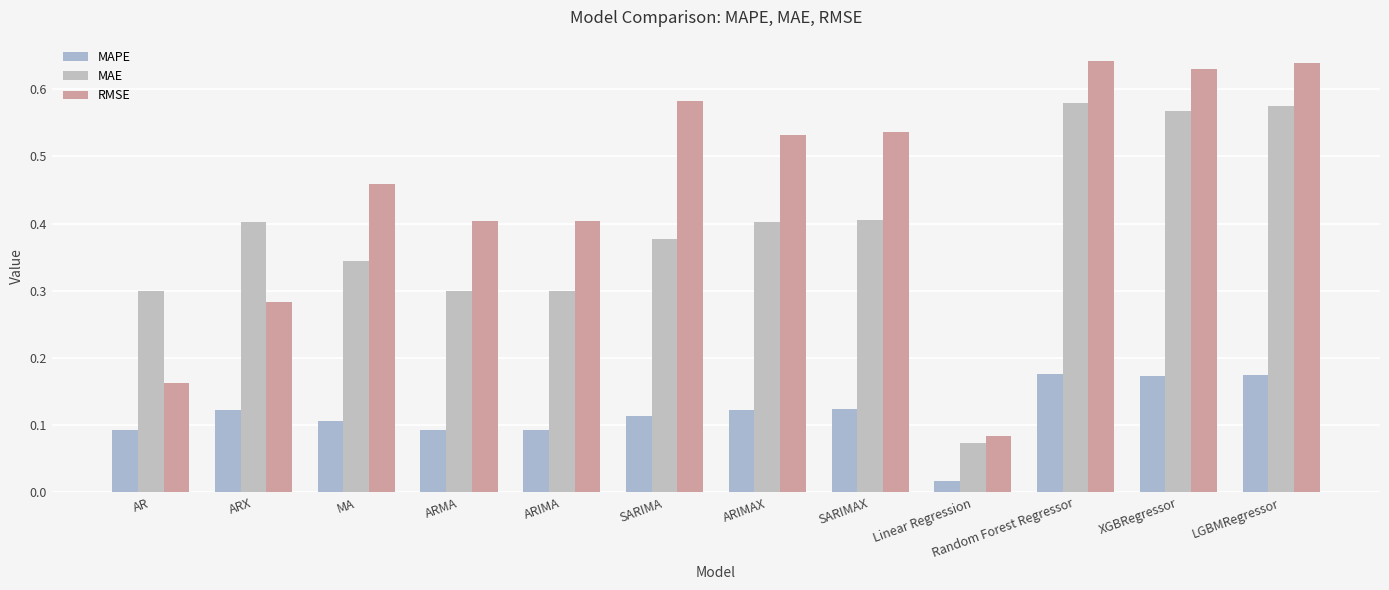

What is the label of the 12th bar from the left?

LGBMRegressor